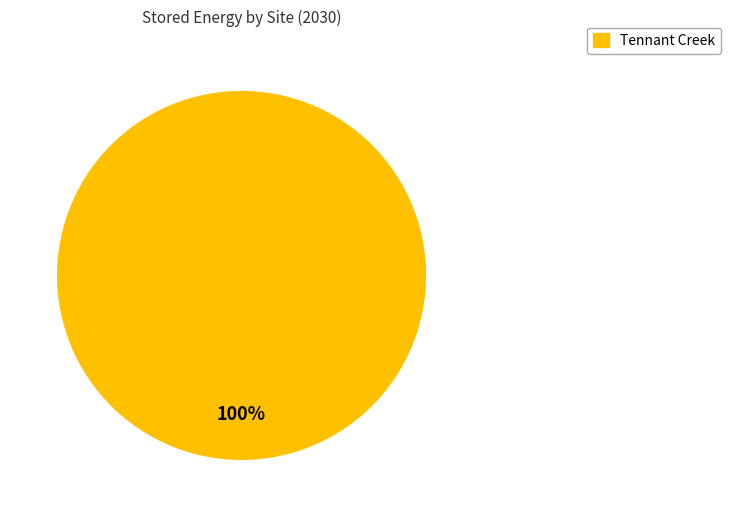

How many slices are in this pie chart?

1